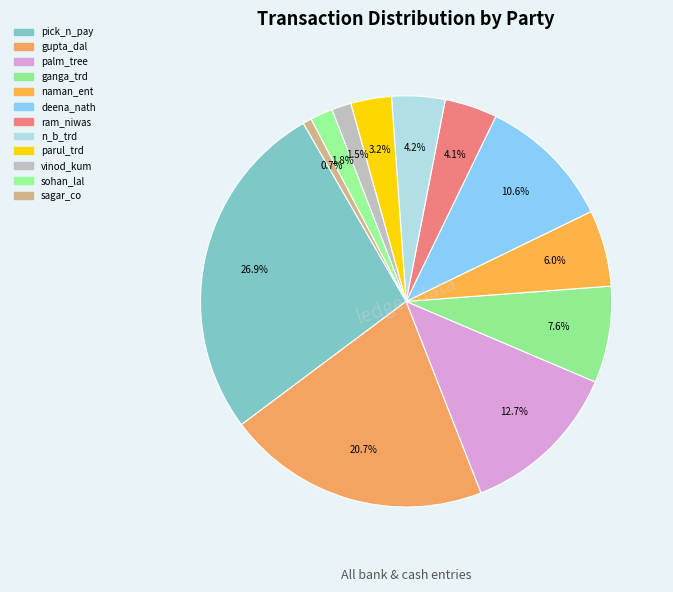

Count the number of slices in the pie.

12